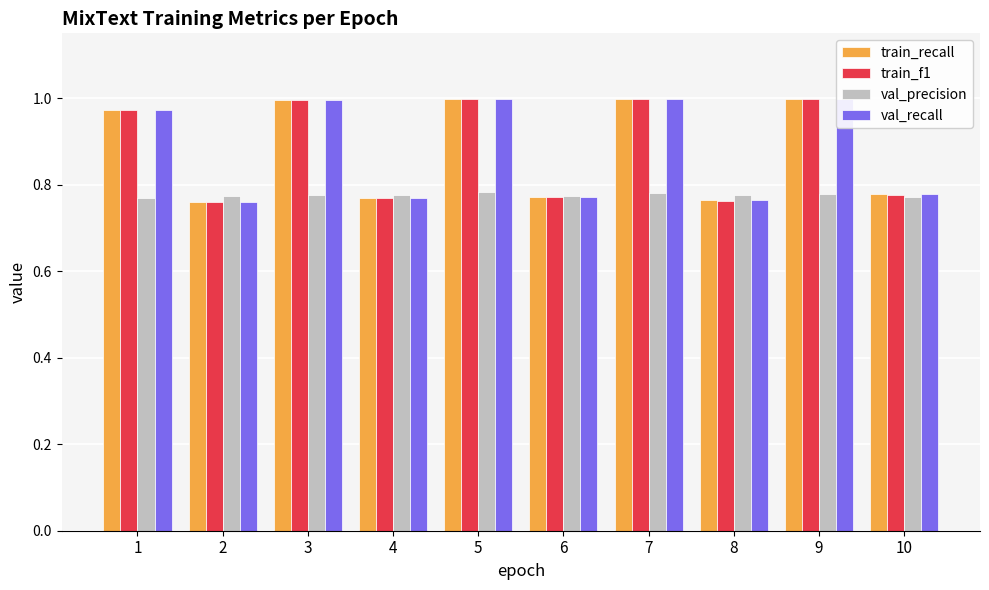

At which label does train_recall reach its minimum?

2